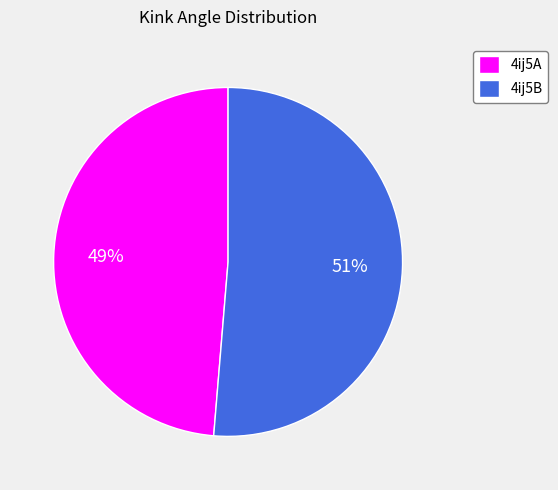

To the nearest percent, what percentage of the pie is 4ij5B?

51%